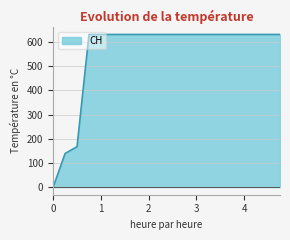

What is the difference between the maximum and minimum values?

631